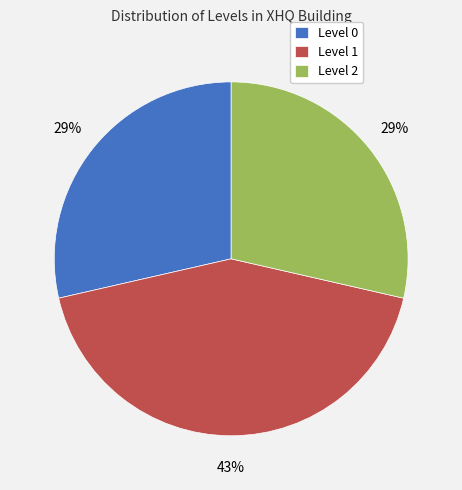

Does any single category account for the majority?

No